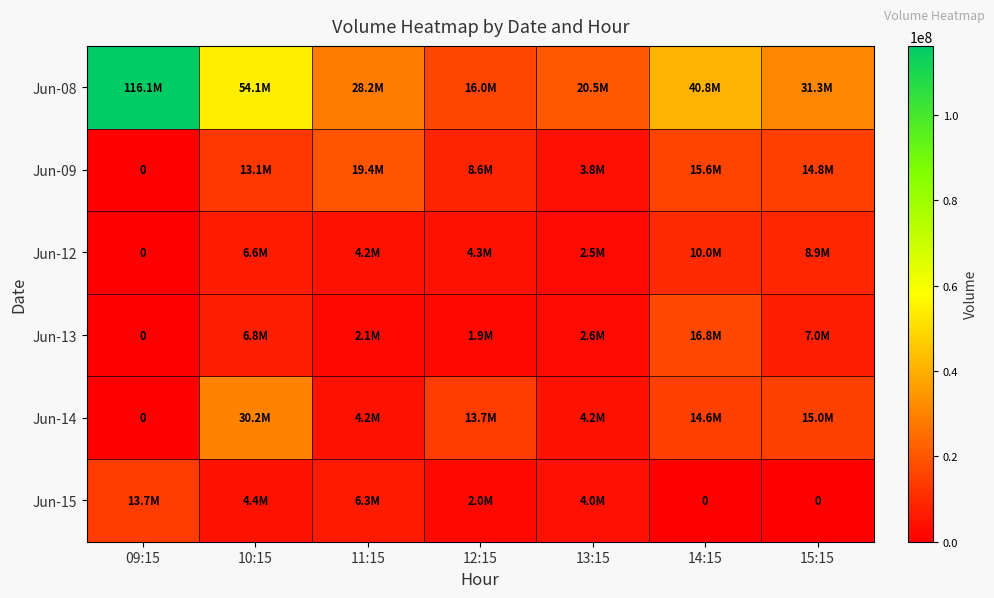

True or false: Jun-12 has a value of 7367357 at 12:15.

False